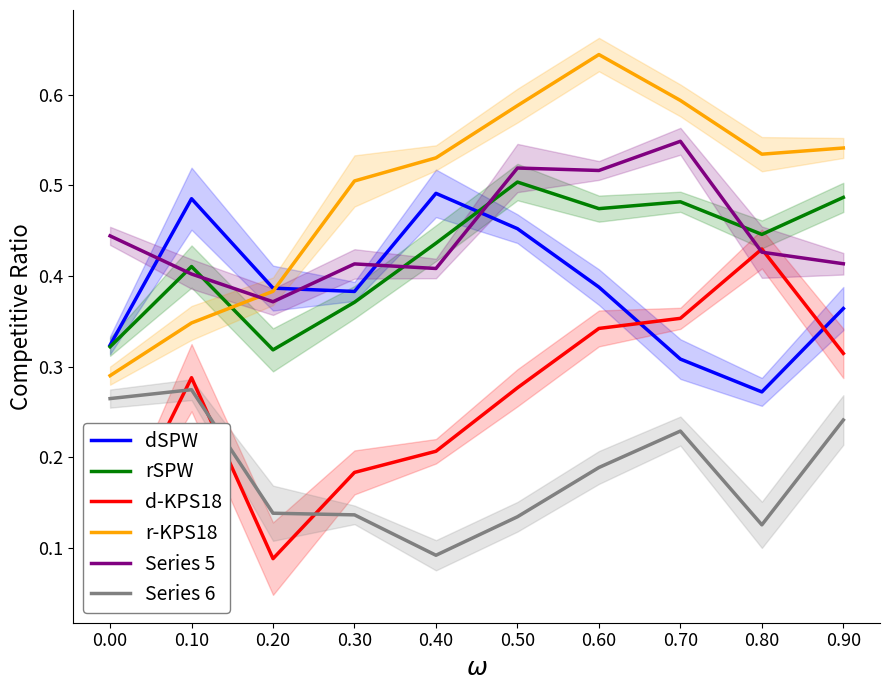

Between 0.10 and 0.40, which is larger?

0.40